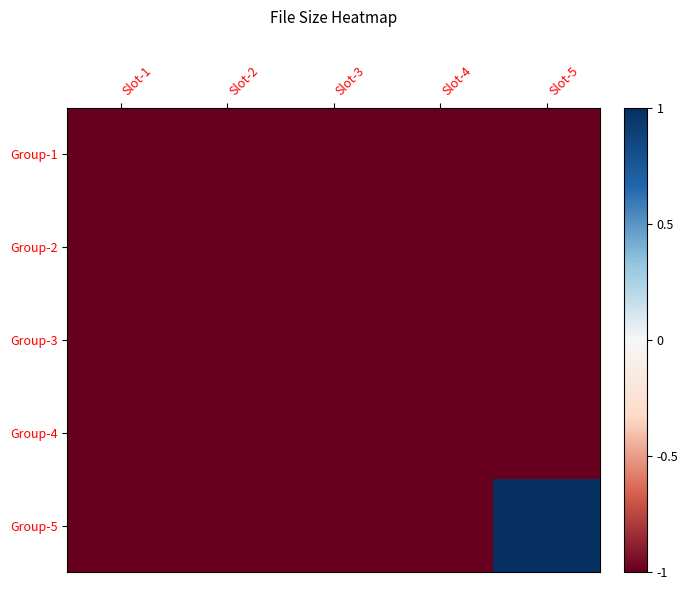

Which series has the largest range (max minus min)?

Group-5